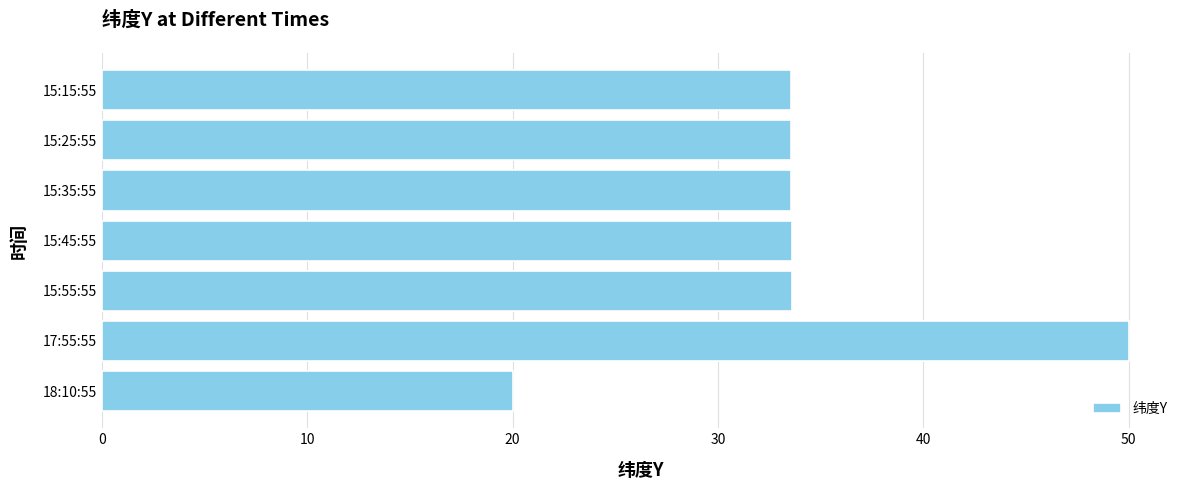

How many categories are shown in the chart?

7